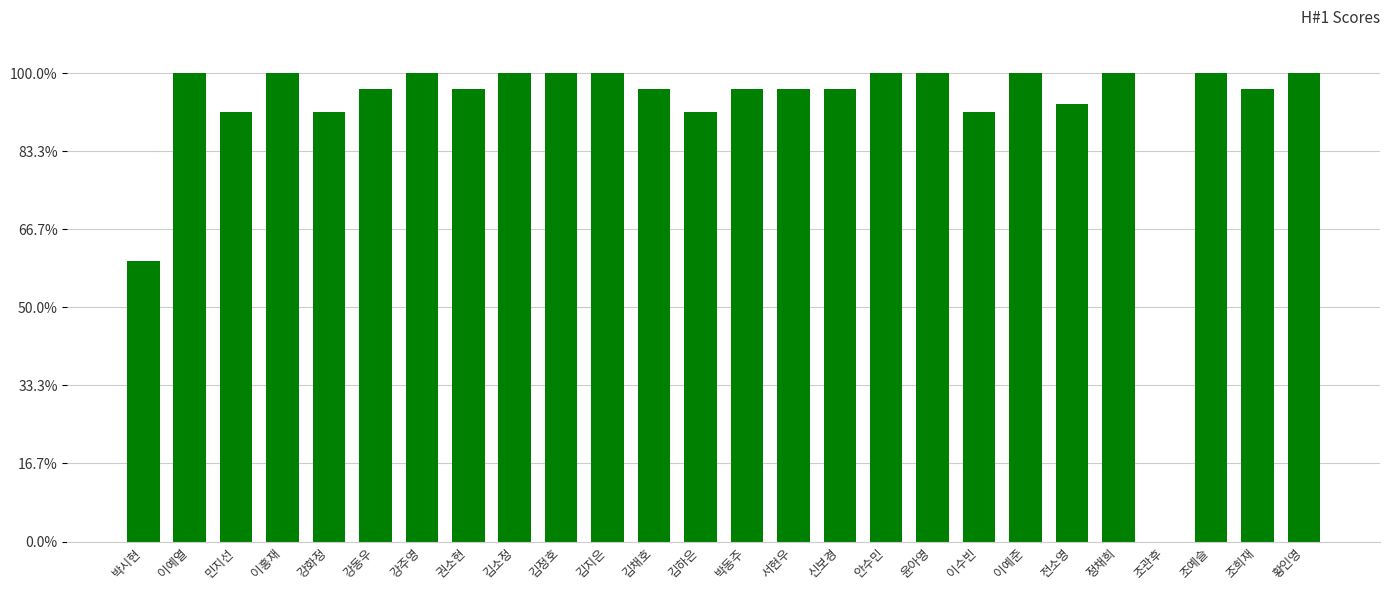

Are the bars horizontal?

No